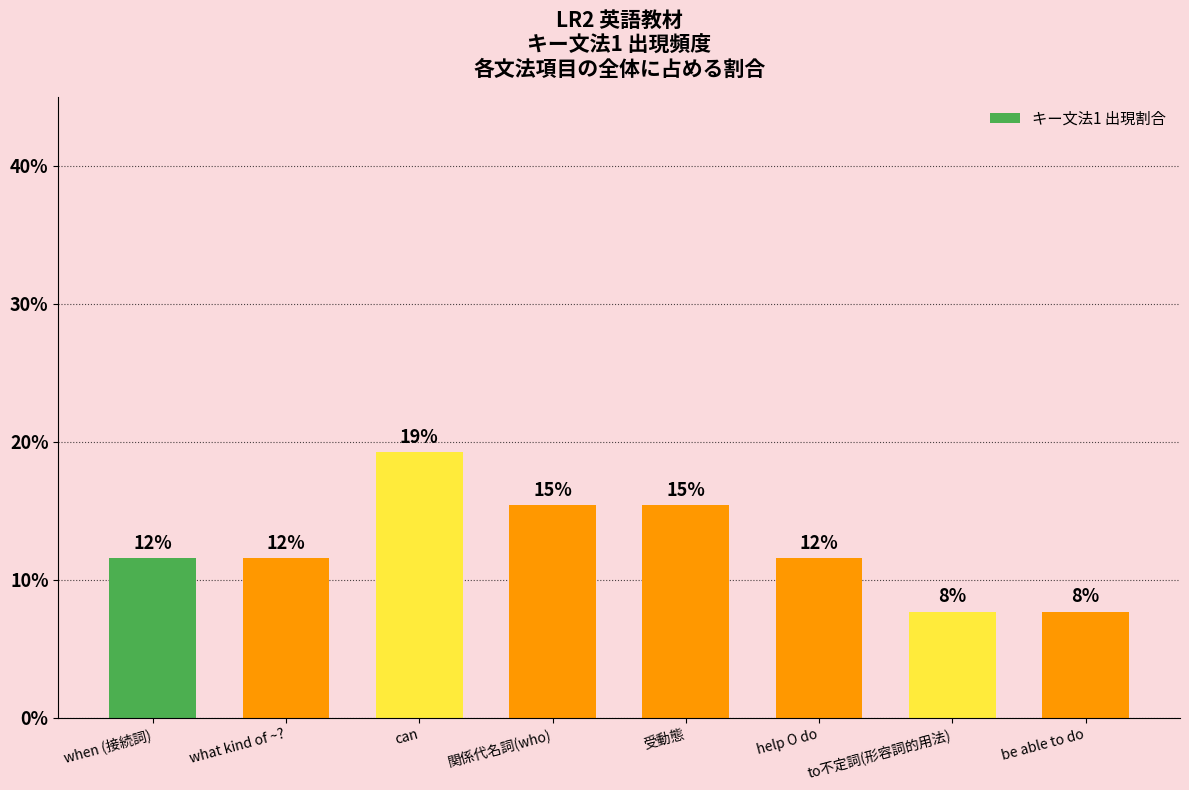

Does the chart contain any negative values?

No